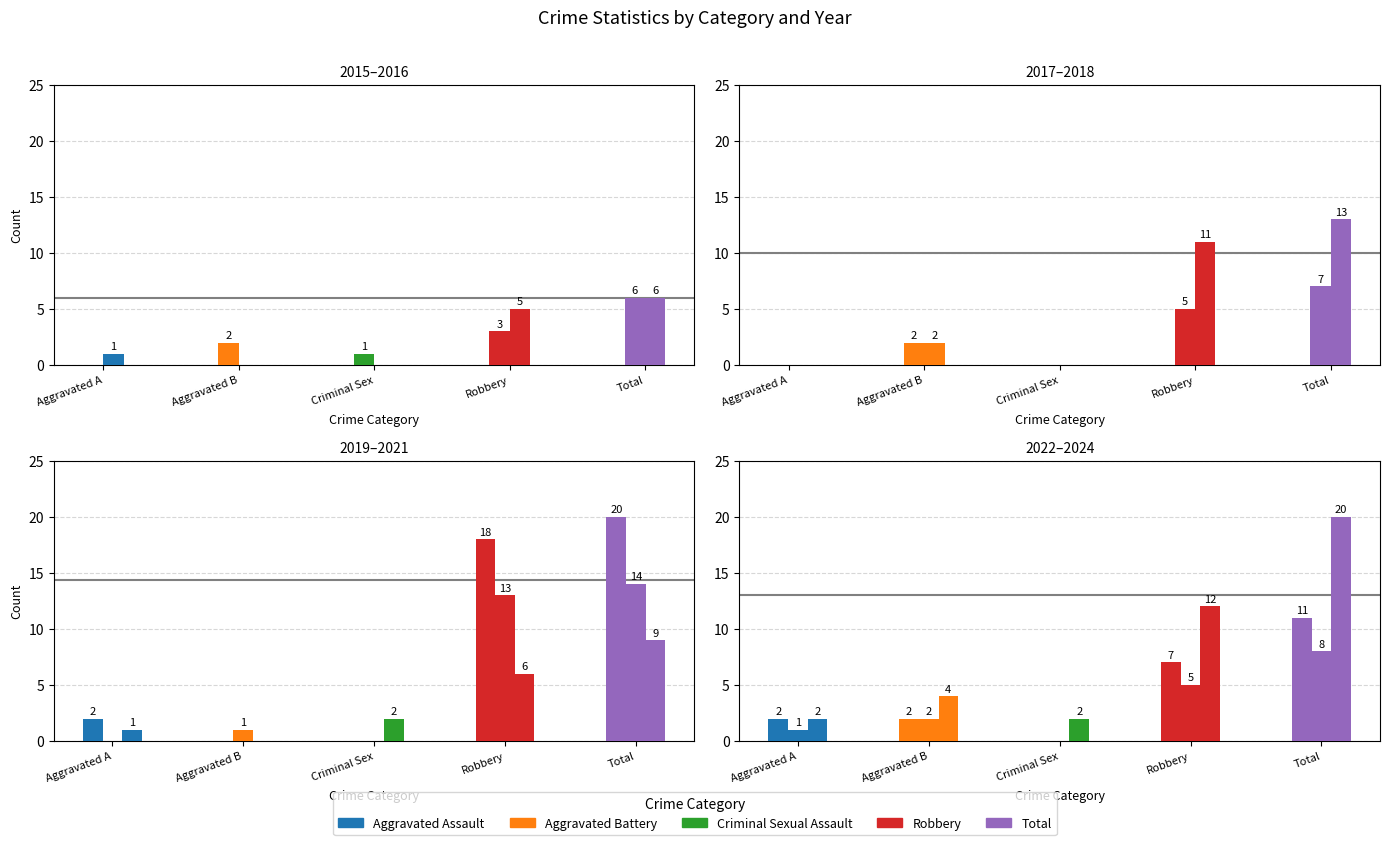

Which series has the largest total across all categories?

Total